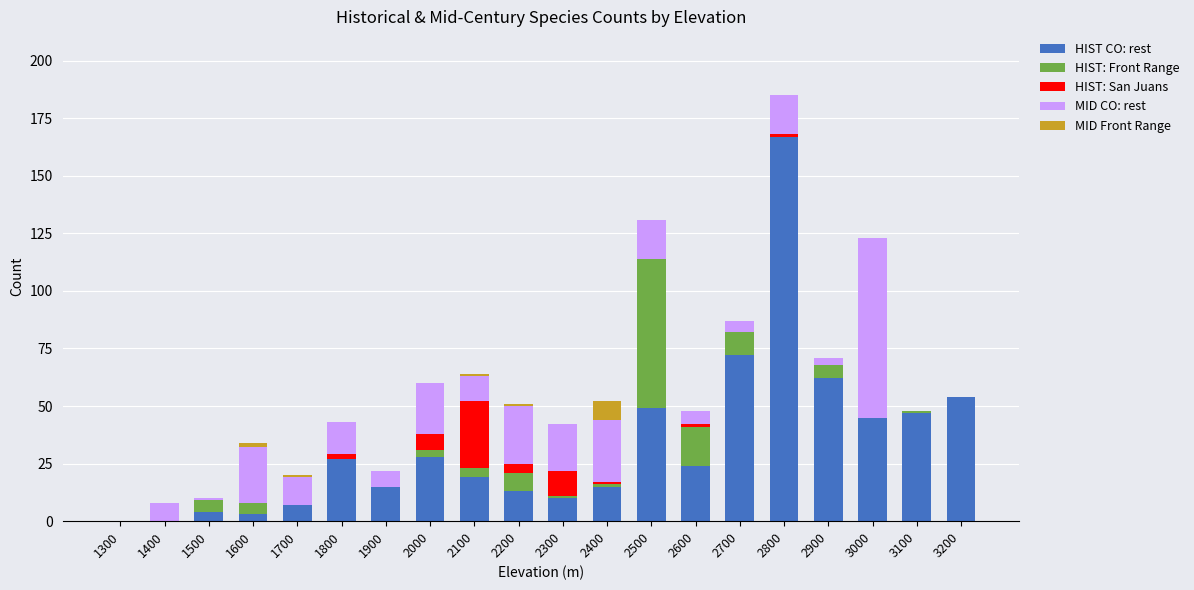

What is the highest value of the HIST CO: rest series?

167